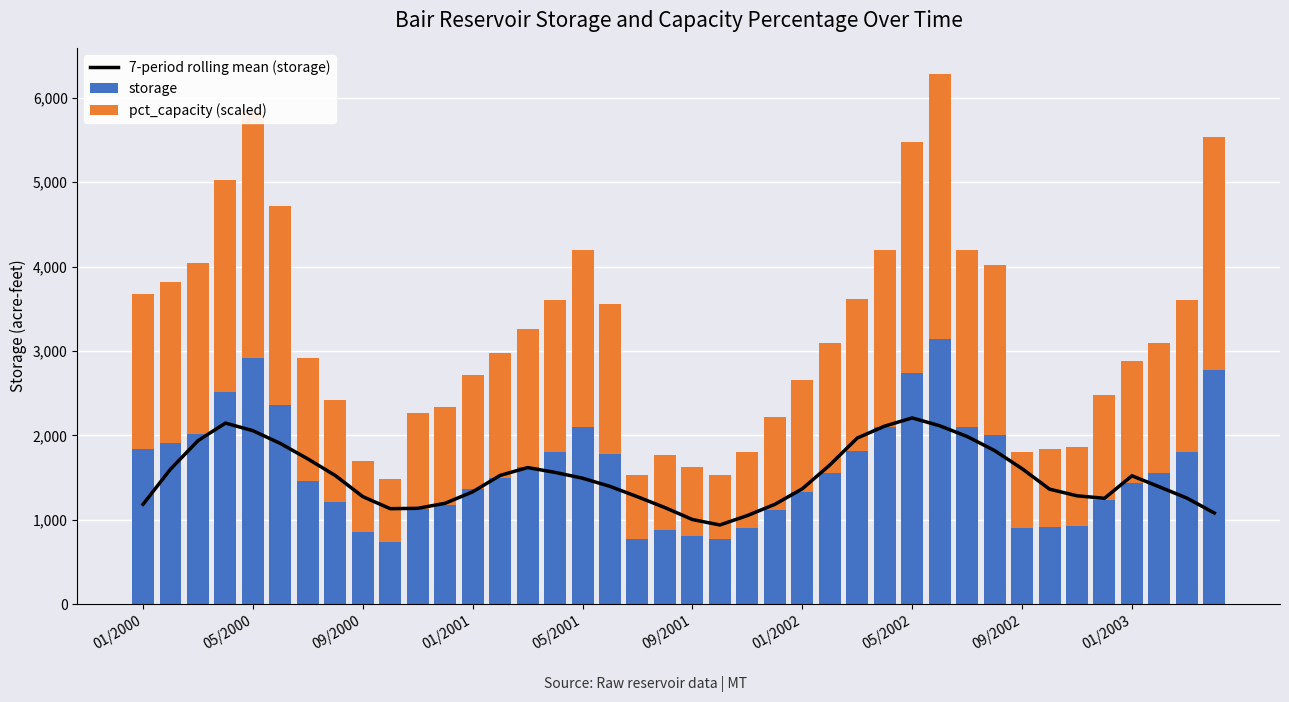

Reading left to right, list all the values displayed in this chart.

7-period rolling mean (storage): 1182.9	1600.0	1937.1	2145.7	2055.7	1904.3	1721.4	1524.3	1274.3	1131.4	1135.7	1195.7	1331.4	1525.7	1618.6	1561.4	1492.9	1395.7	1272.9	1144.3	1002.9	938.6	1050.0	1182.9	1367.1	1648.6	1968.6	2110.0	2207.1	2114.3	1987.1	1820.0	1605.7	1362.9	1284.3	1254.3	1521.4	1390.0	1257.1	1080.0
storage: 1840.0	1910.0	2020.0	2510.0	2920.0	2360.0	1460.0	1210.0	850.0	740.0	1130.0	1170.0	1360.0	1490.0	1630.0	1800.0	2100.0	1780.0	770.0	880.0	810.0	770.0	900.0	1110.0	1330.0	1550.0	1810.0	2100.0	2740.0	3140.0	2100.0	2010.0	900.0	920.0	930.0	1240.0	1440.0	1550.0	1800.0	2770.0
pct_capacity (scaled): 1839.6	1912.6	2022.1	2511.2	2920.0	2357.9	1460.0	1211.8	846.8	737.3	1131.5	1168.0	1357.8	1489.2	1627.9	1803.1	2102.4	1781.2	766.5	883.3	810.3	766.5	897.9	1109.6	1328.6	1547.6	1810.4	2102.4	2737.5	3139.0	2102.4	2007.5	897.9	919.8	927.1	1241.0	1438.1	1547.6	1803.1	2766.7